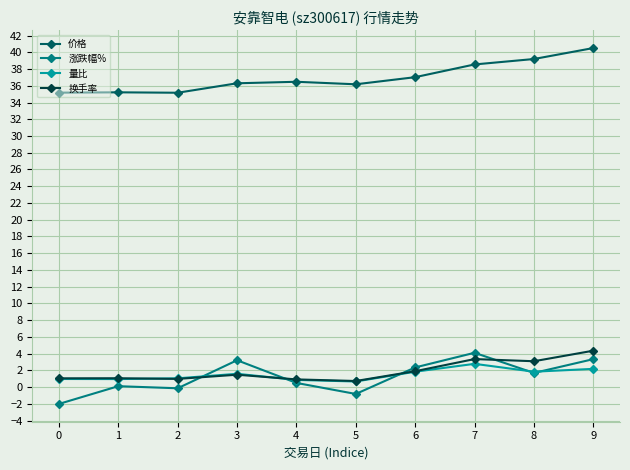

After their last crossing, which series has the higher values: 换手率 or 涨跌幅%?

换手率